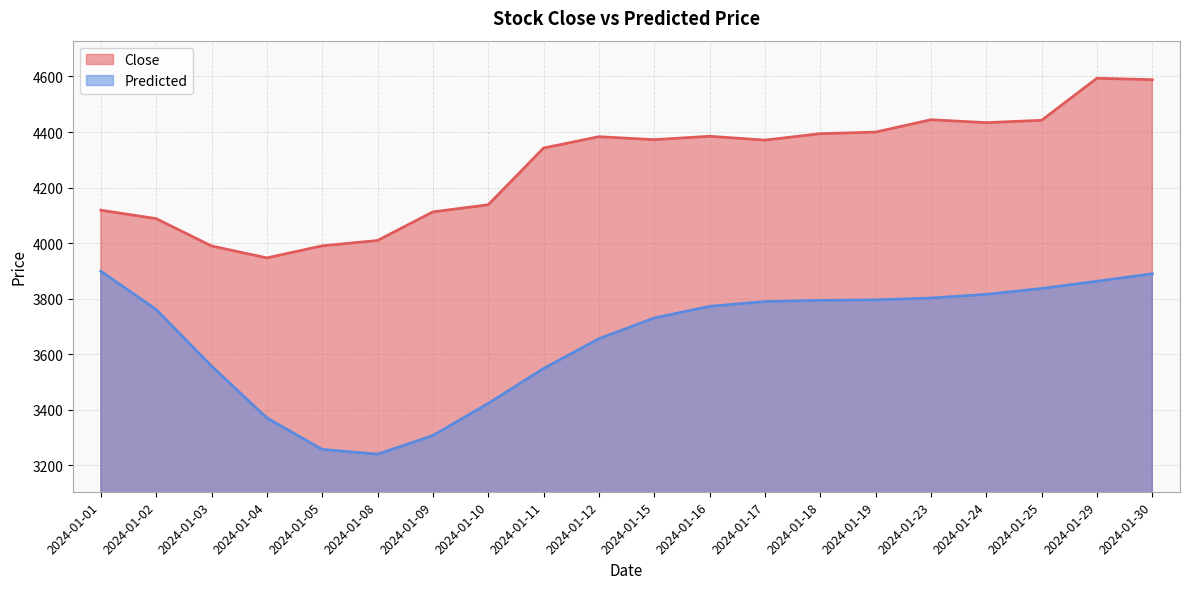

Read the Predicted value at 2024-01-05.

3257.7